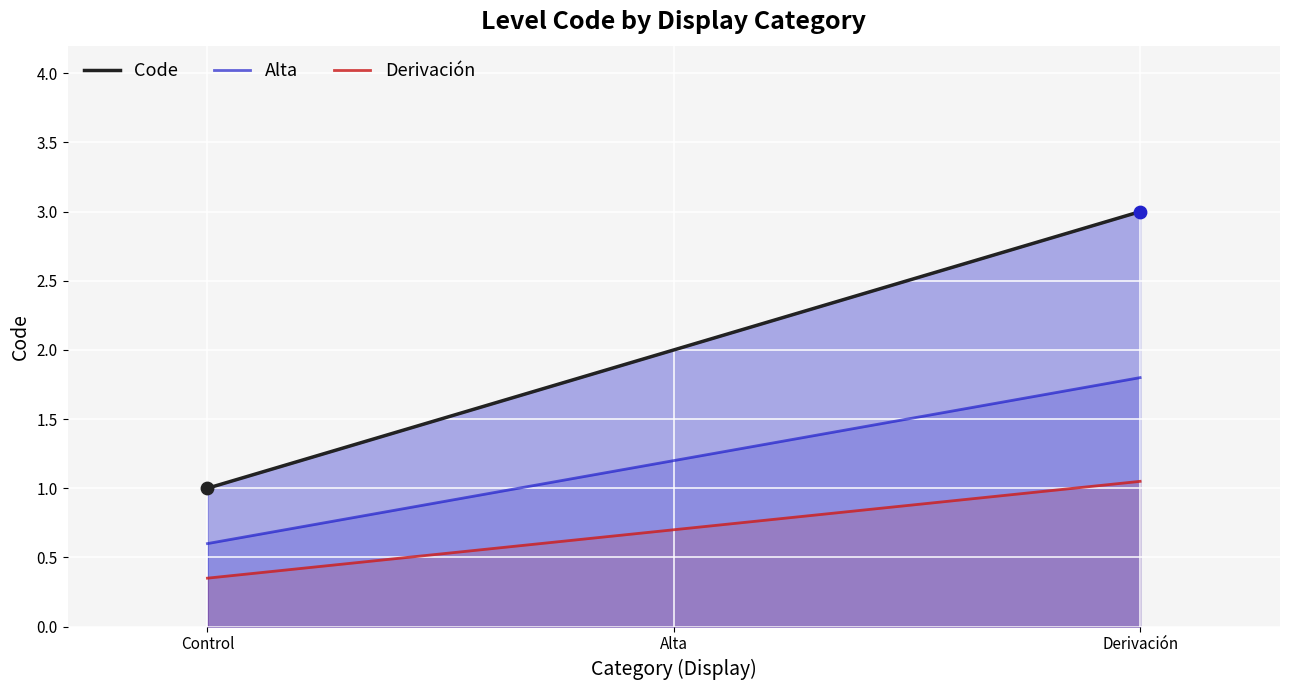

Which series has the widest spread of Y values?

Code